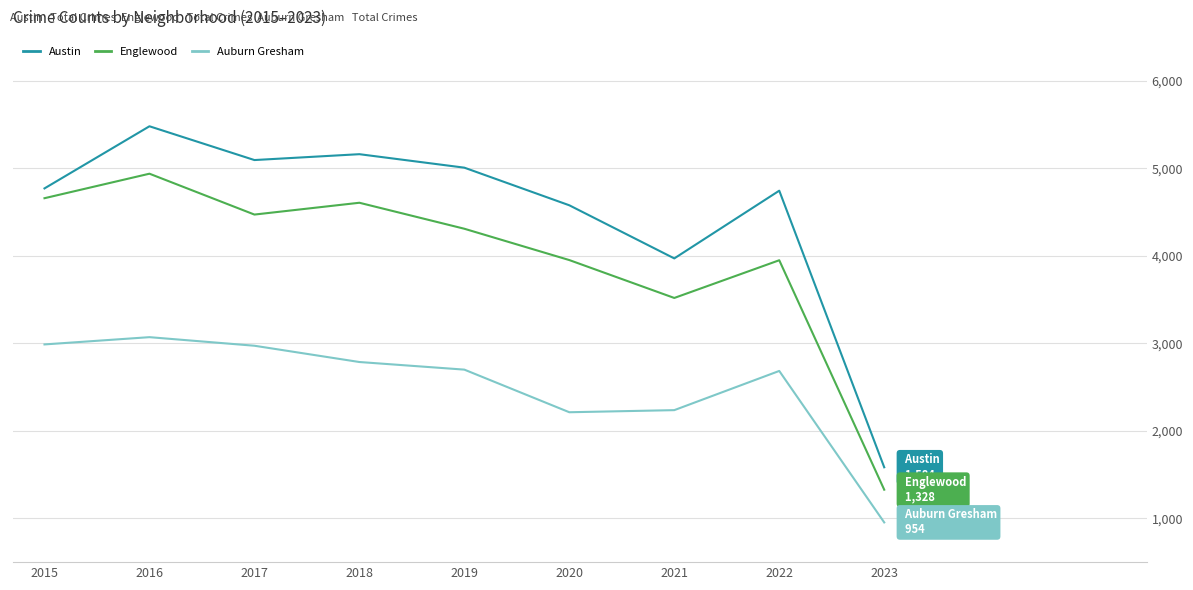

Is it true that Englewood equals 2426 at 2015?

False